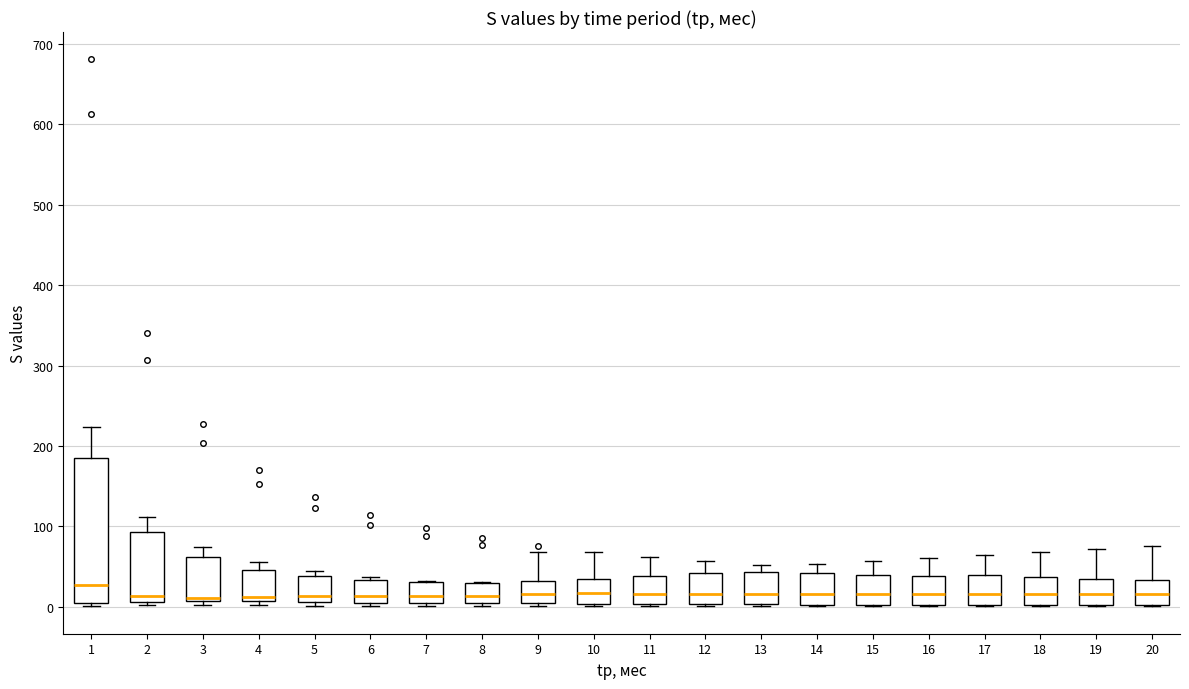

Where does the median line of the box at x = 9 sit on the y-axis? The values are not printed on the chart, so give them approximately, as read against the axis.

20